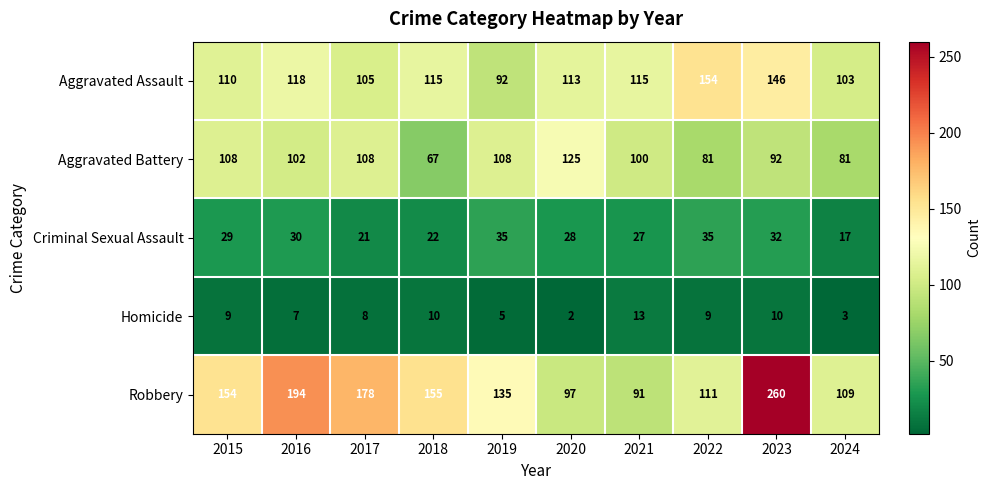

Which label corresponds to the largest value in the chart?

2023